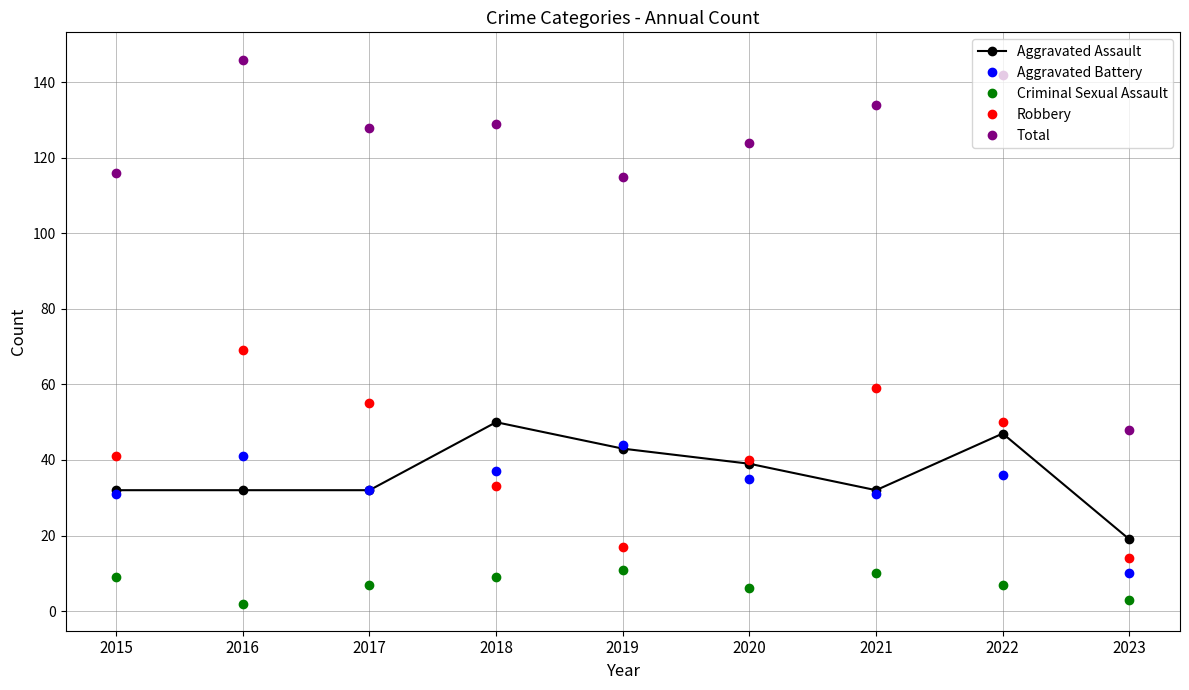

At which category does Criminal Sexual Assault reach its first local peak?

2019